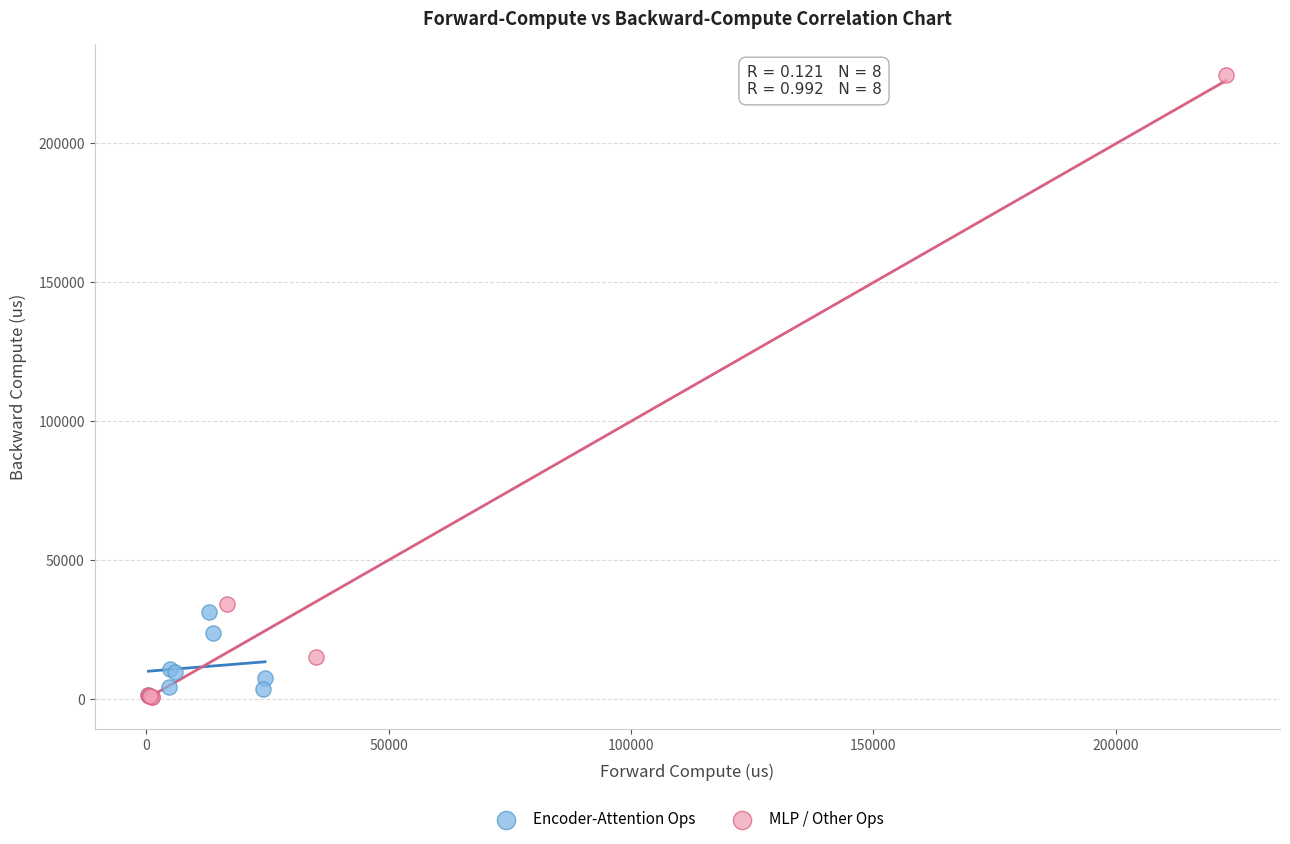

Which series has the largest Y range (max minus min)?

MLP / Other Ops